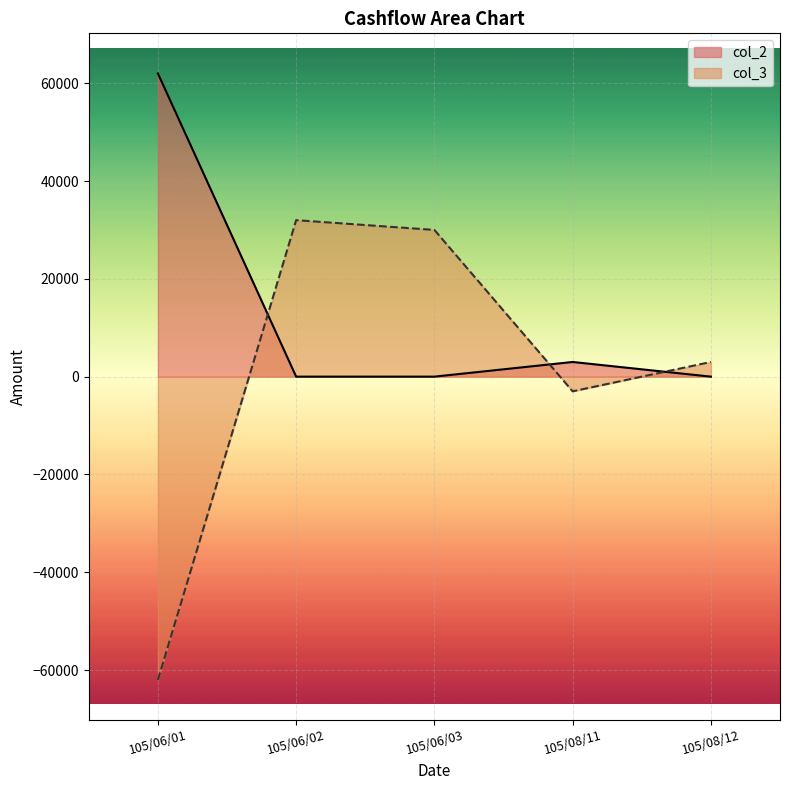

How many values in the col_2 series exceed 0?

2